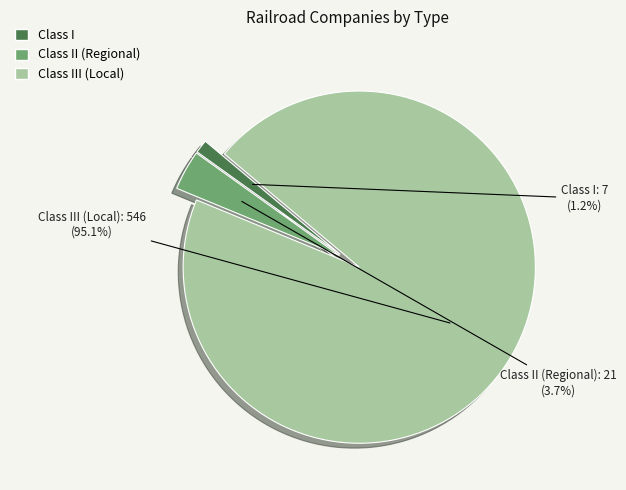

Does any single category account for the majority?

Yes